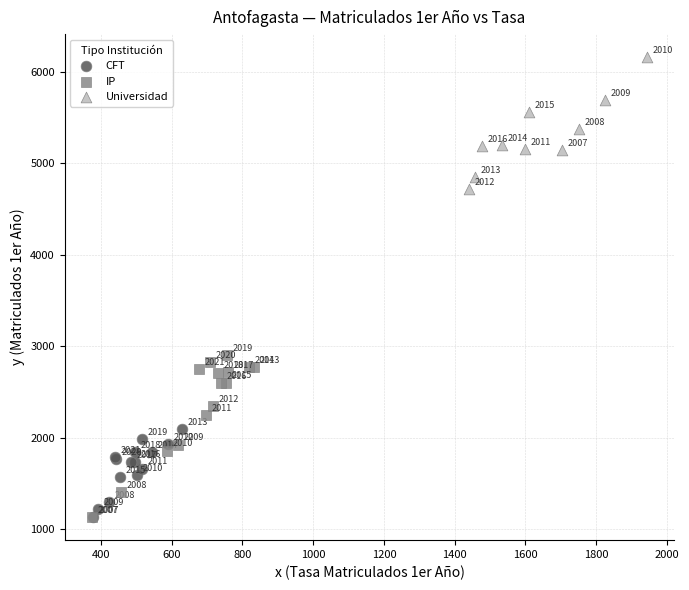

Which series contains the highest Y value?

Universidad